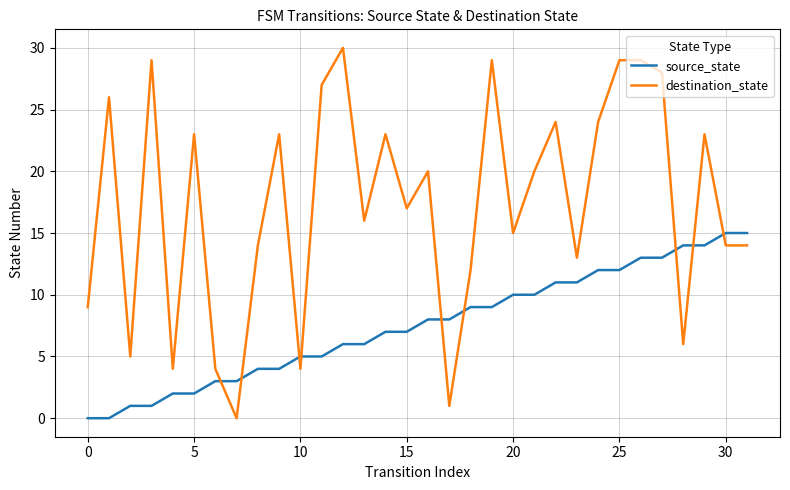

How many intersections are there between source_state and destination_state?

9